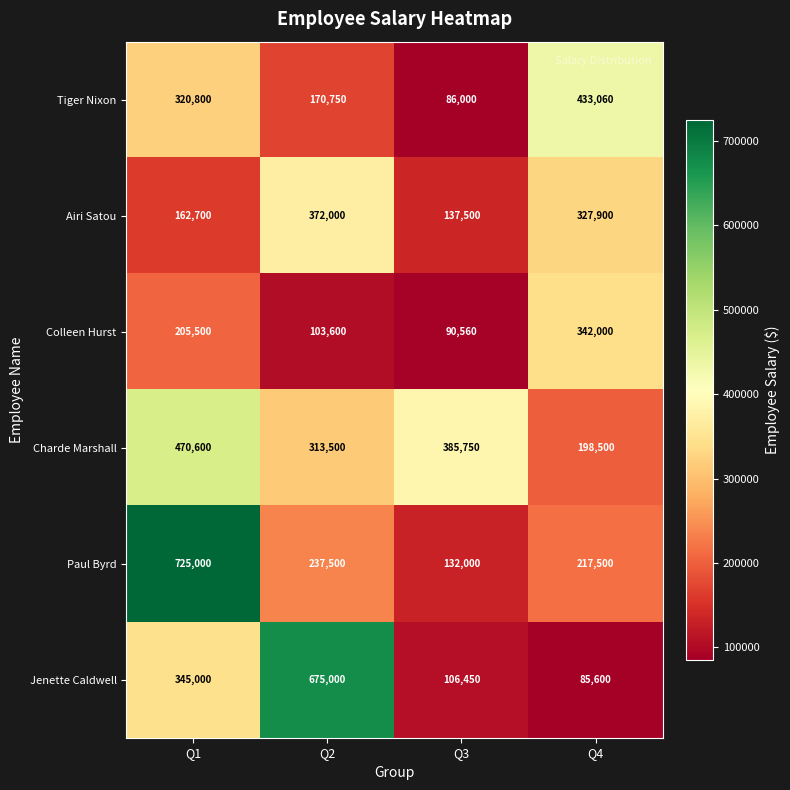

At Q3, list the series in order from smallest to largest.

Tiger Nixon, Colleen Hurst, Jenette Caldwell, Paul Byrd, Airi Satou, Charde Marshall